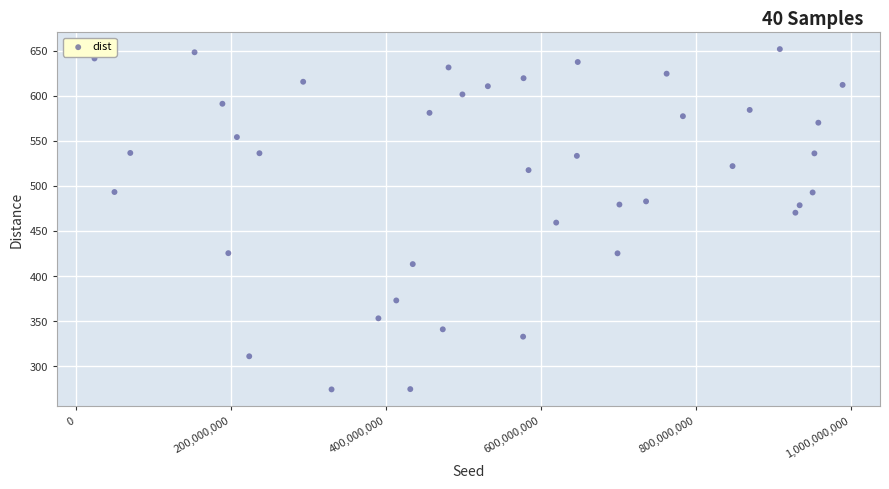

What is the range of X values (max minus min)?

965792489.0